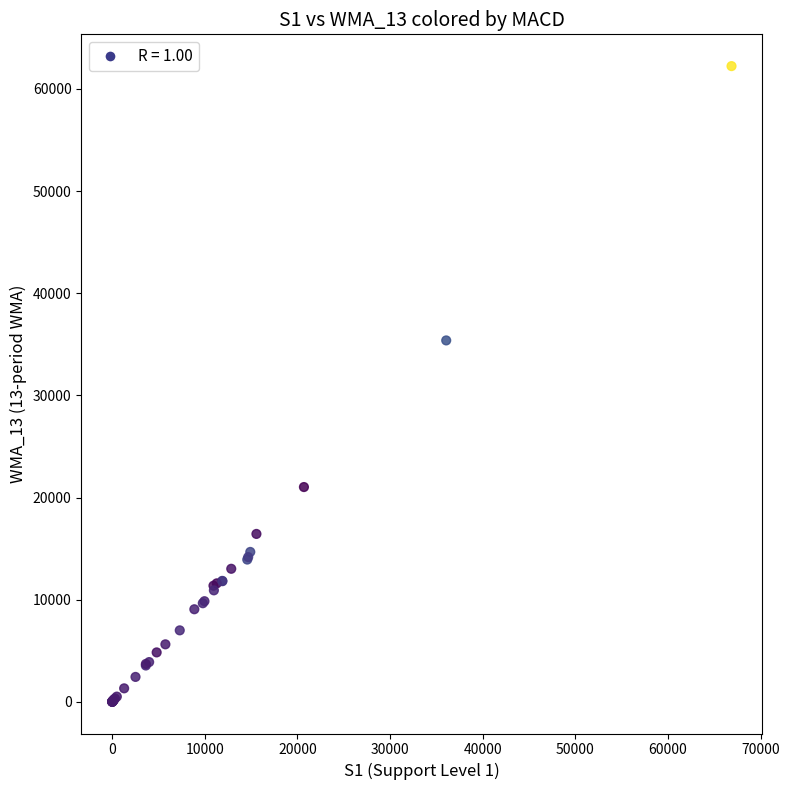

What Y value in the scatter plot is closest to 31117?

35375.9